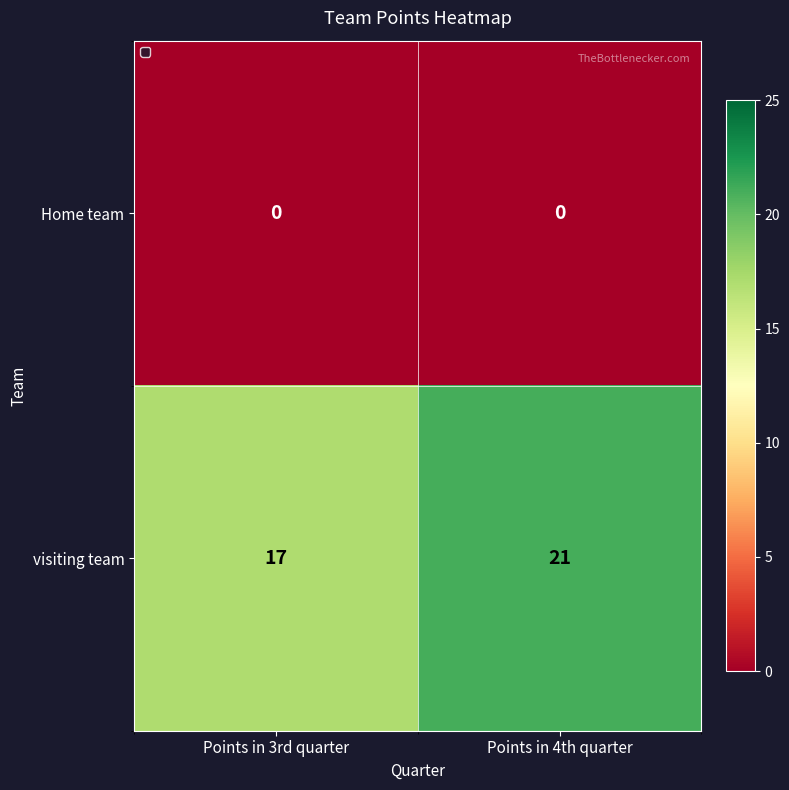

Reading left to right, extract all data points from this chart.

Home team: Points in 3rd quarter=0	Points in 4th quarter=0
visiting team: Points in 3rd quarter=17	Points in 4th quarter=21